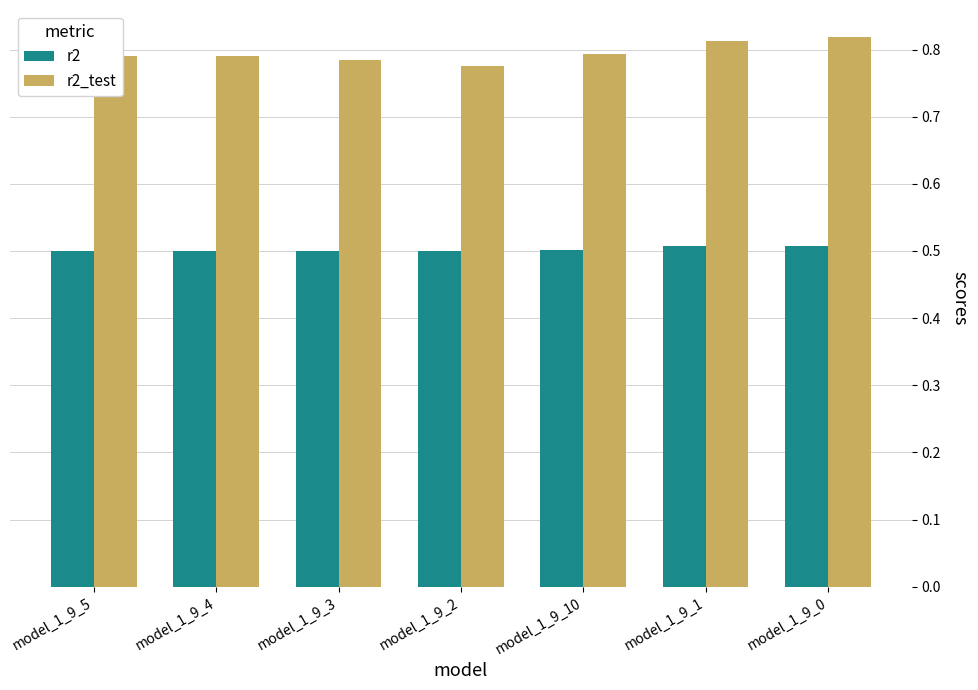

List the series in order of their overall mean, lowest first.

r2, r2_test